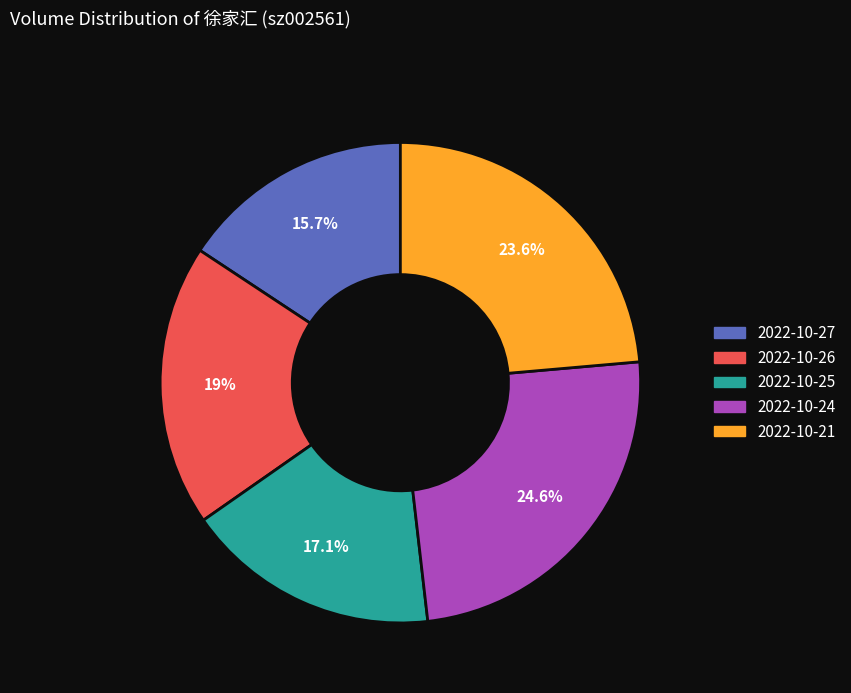

Combined, what portion of the pie is 2022-10-25 and 2022-10-27?

32.8%